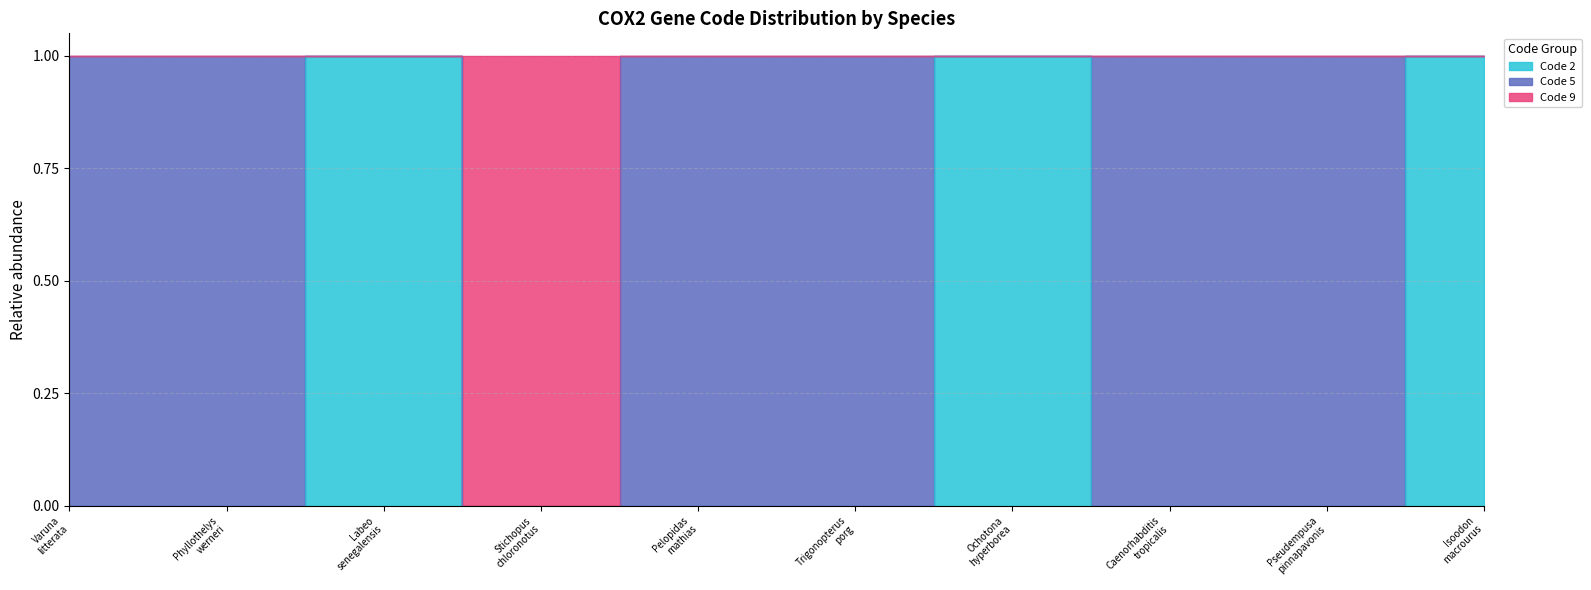

Does the chart have visible grid lines?

Yes